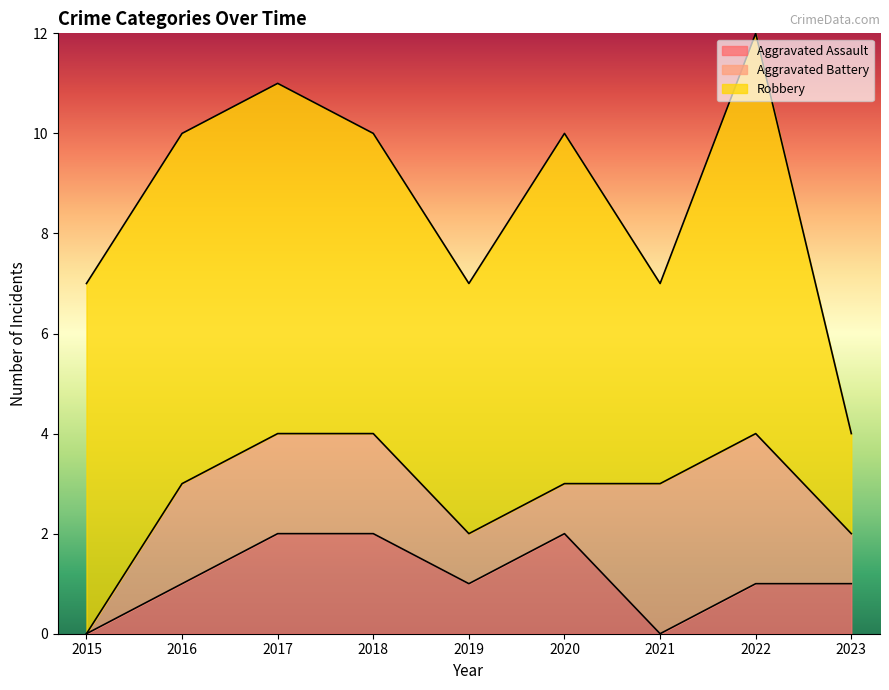

Is it true that Aggravated Assault equals 2 at 2020?

True